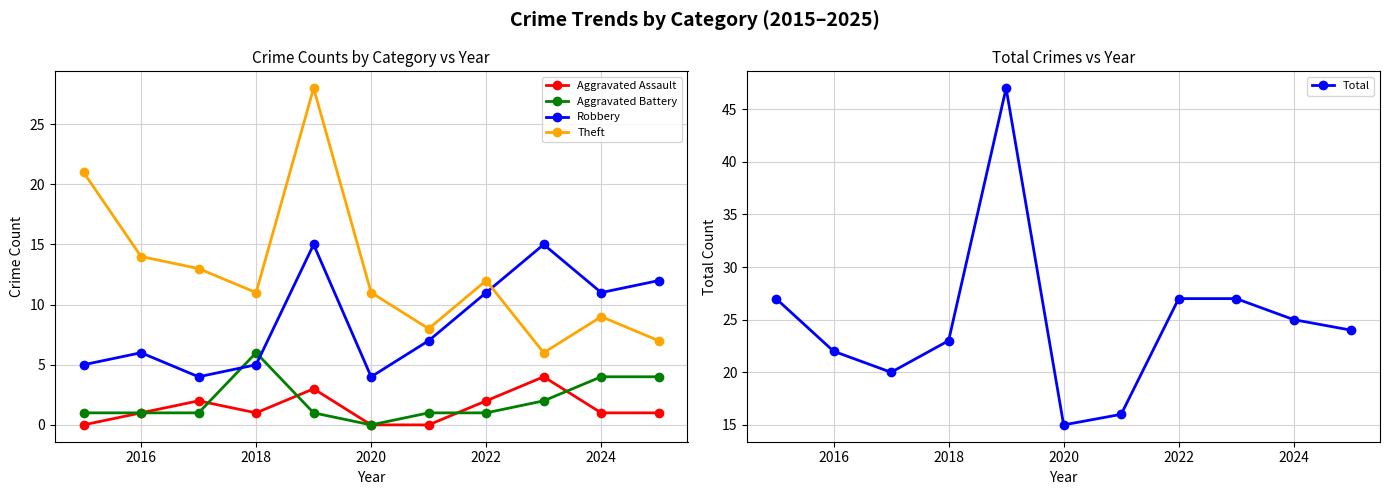

True or false: Aggravated Battery has more than 0 points higher than both neighbors.

True